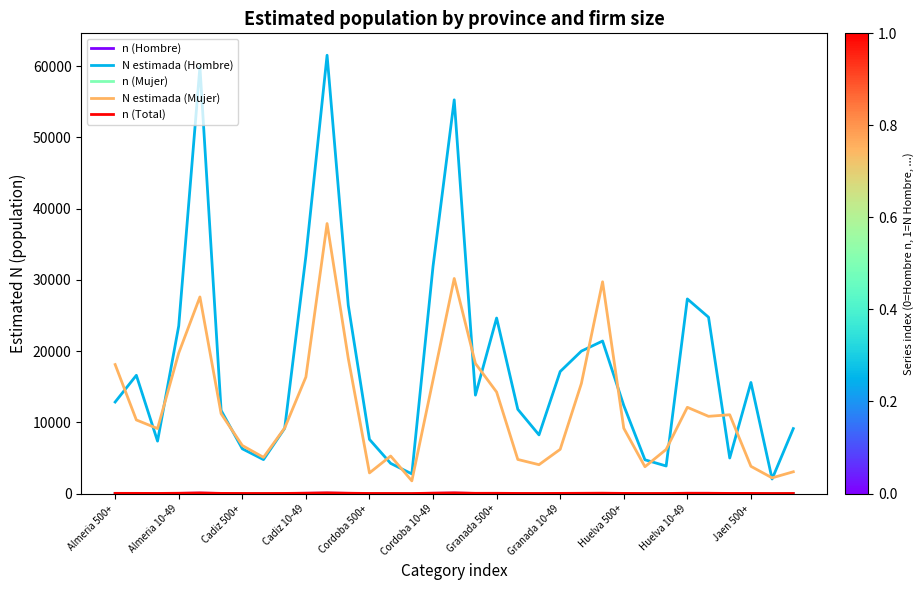

What is the highest value of the N estimada (Hombre) series?

61514